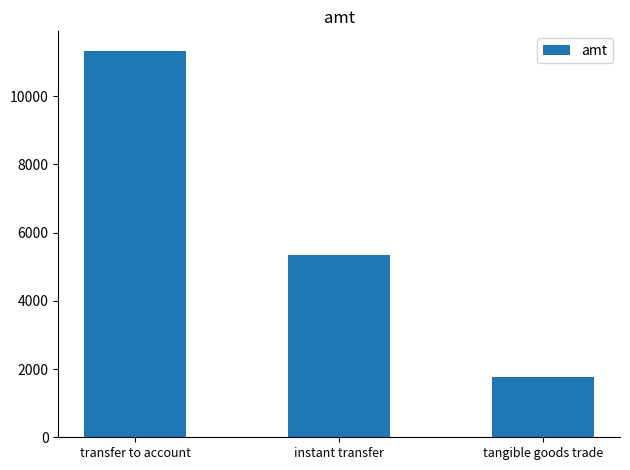

Reading right to left, transcribe all the data shown in this chart.

tangible goods trade=1780	instant transfer=5330	transfer to account=11333